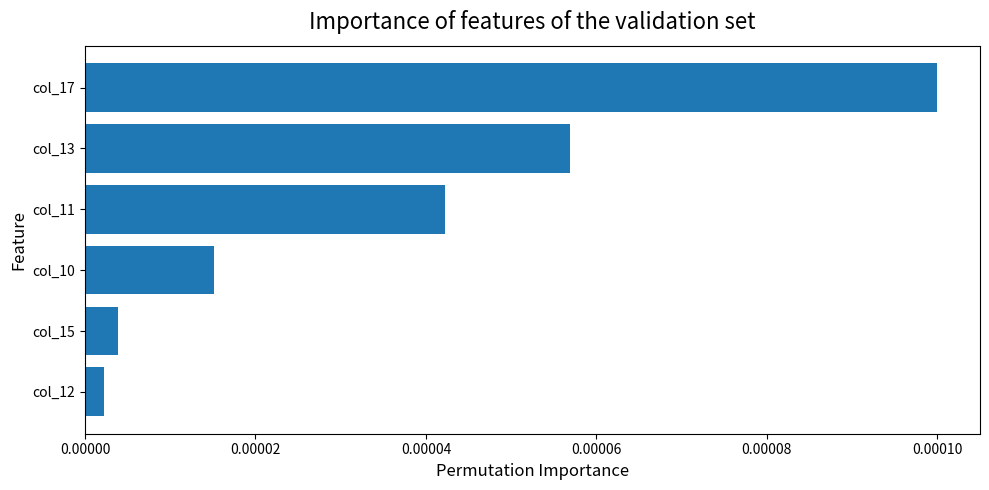

Which category has the highest value across all series?

col_17